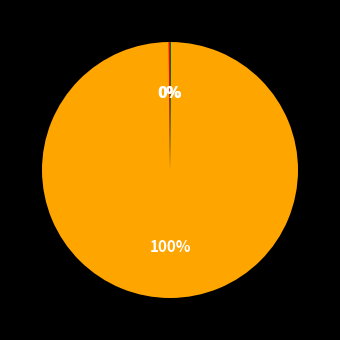

Does any single category account for the majority?

Yes